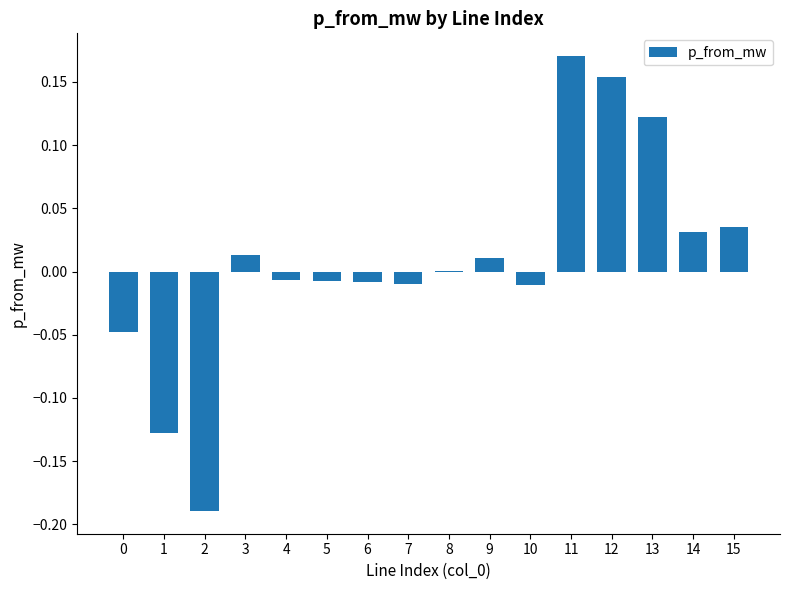

Are the bars horizontal?

No